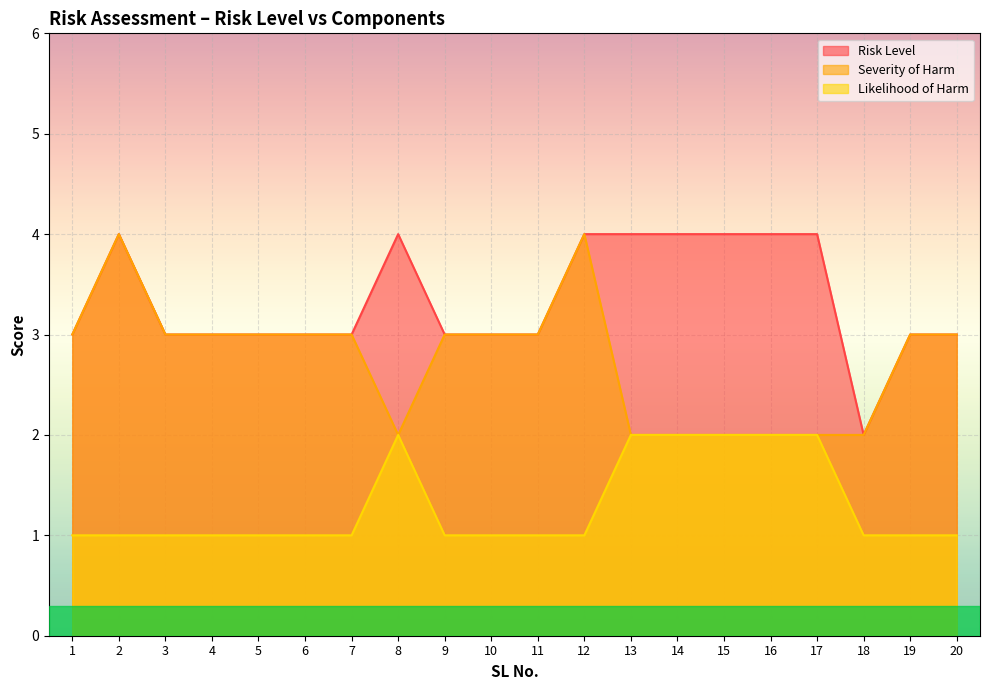

What is the value of the Risk Level point at the 13th from the left?

4